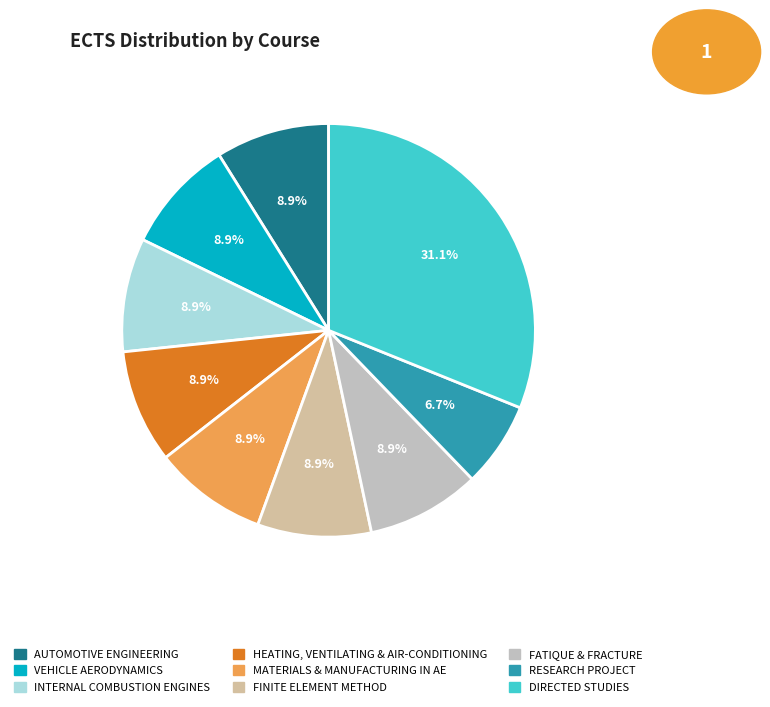

The INTERNAL COMBUSTION ENGINES slice represents 17% of the pie. True or false?

False